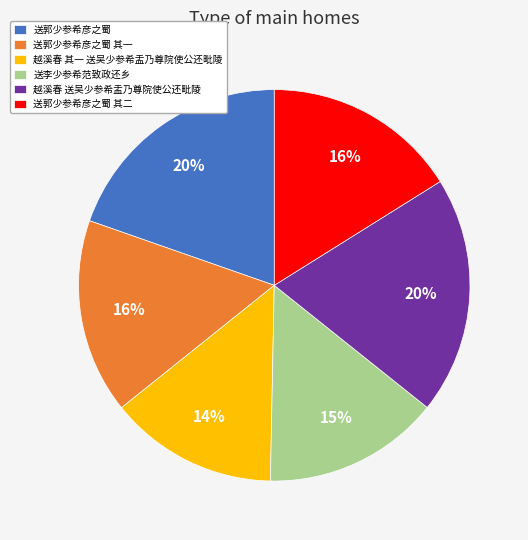

What is the ratio of the value at 送郭少参希彦之蜀 其二 to the value at 送李少参希范致政还乡?

1.1